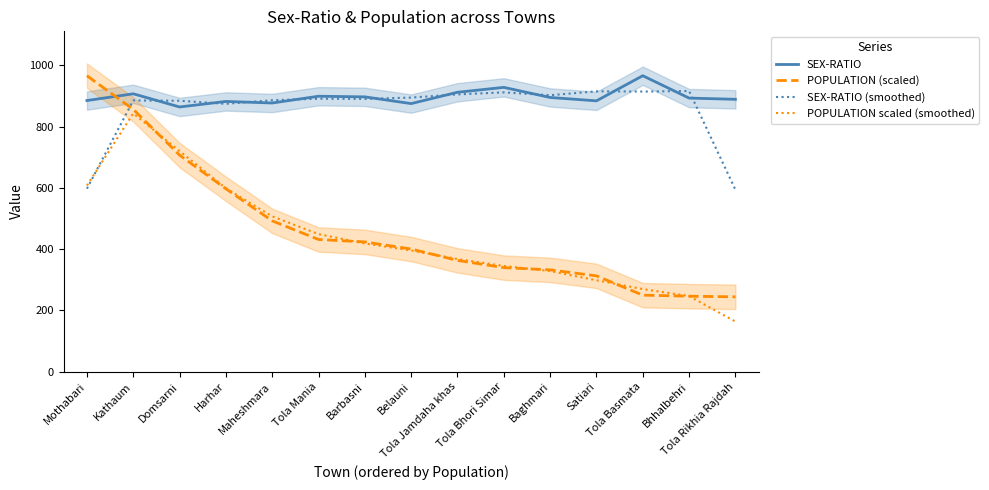

True or false: POPULATION (scaled) and SEX-RATIO (smoothed) intersect in this chart.

True